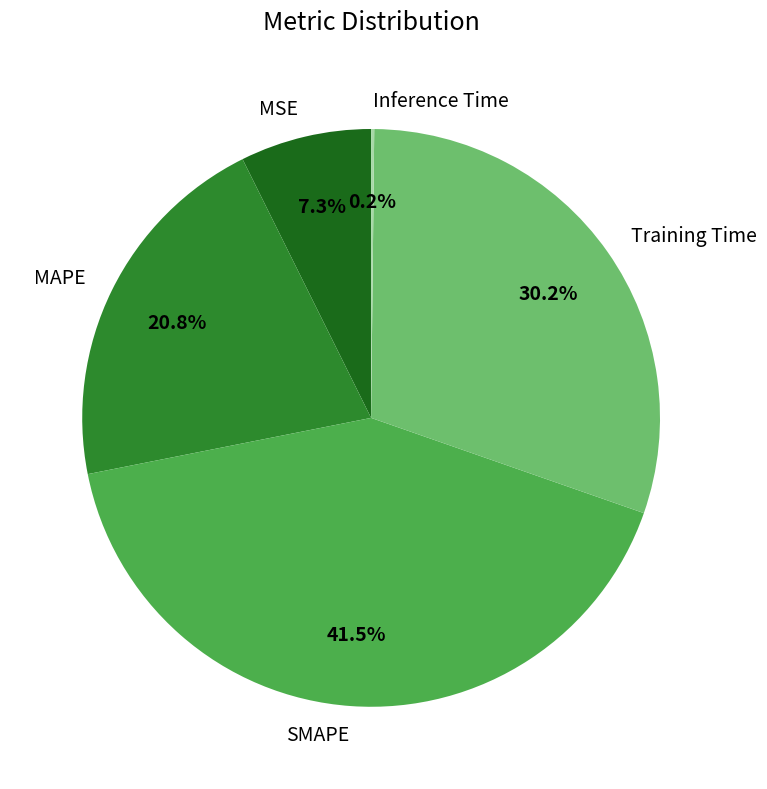

What is the ratio of the value at MAPE to the value at SMAPE?

0.5